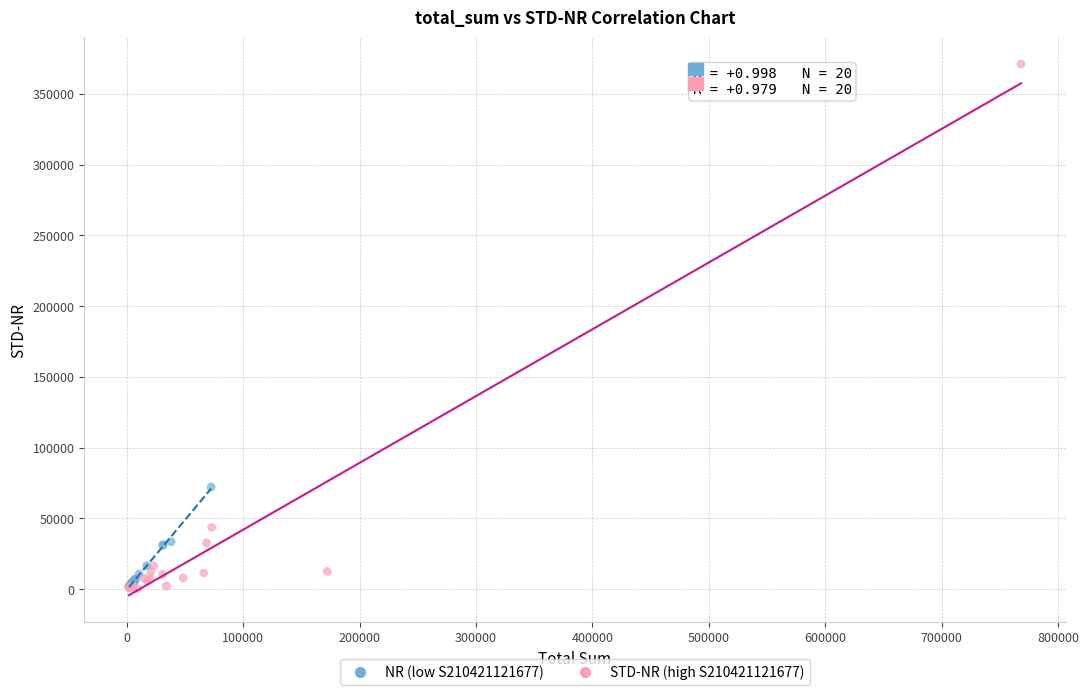

Which series contains the highest Y value?

STD-NR (high S210421121677)